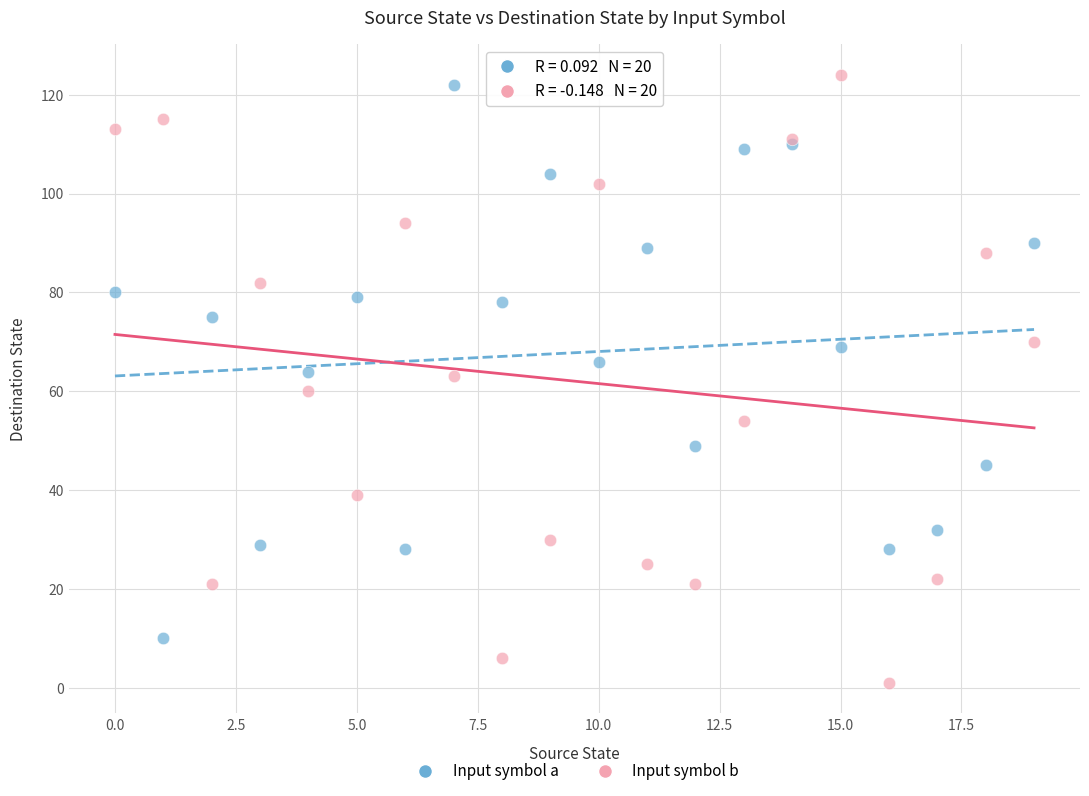

Which series contains the lowest Y value?

Input symbol b